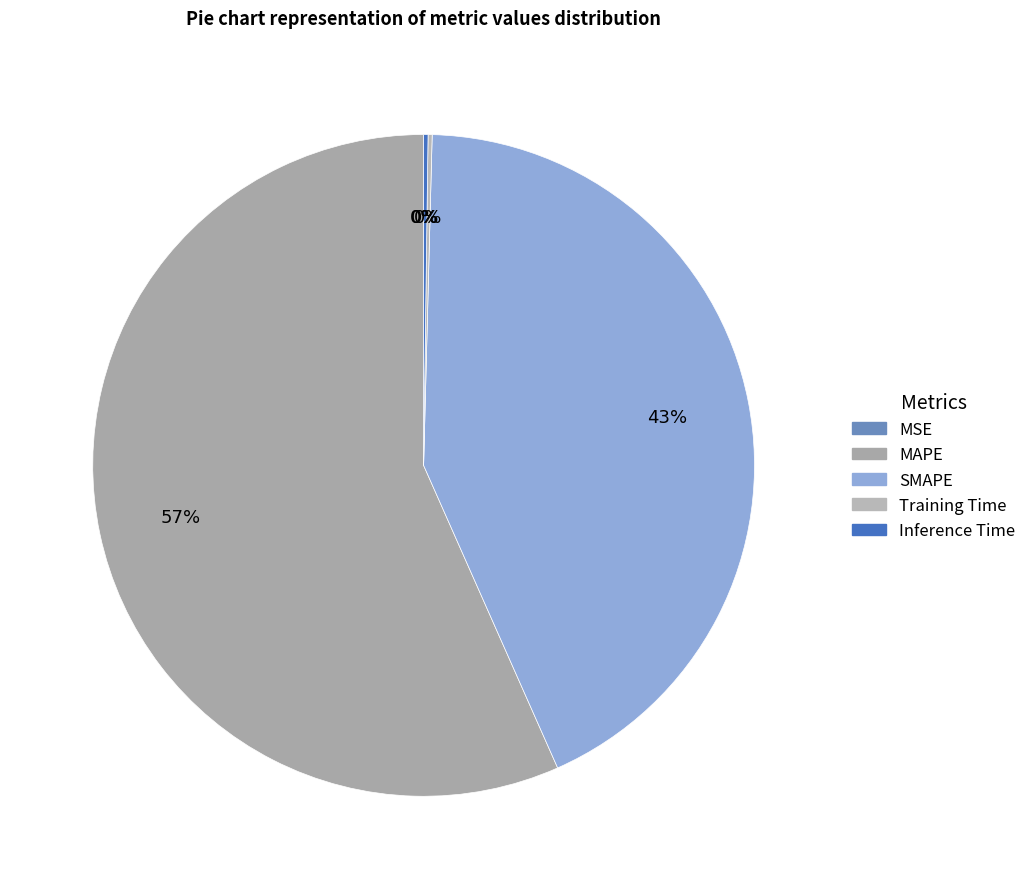

What percentage is the SMAPE slice, to the nearest percent?

43%